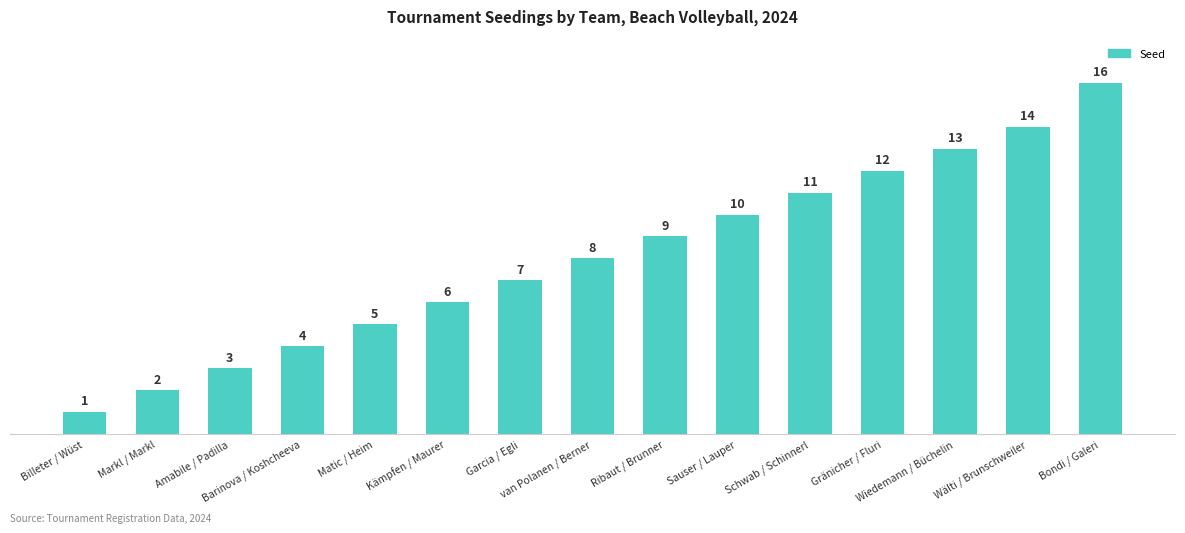

Which has a higher value, Markl / Markl or Wiedemann / Büchelin?

Wiedemann / Büchelin